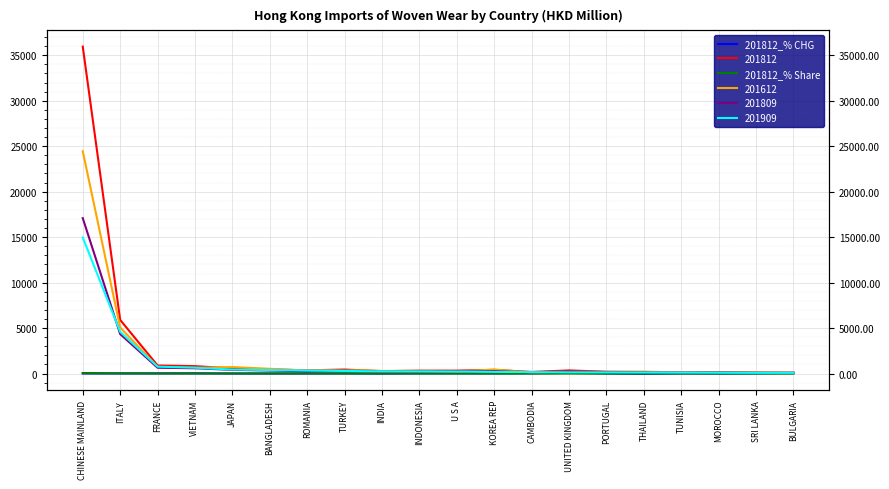

The value of 201812_% CHG at INDONESIA is 24.4. True or false?

True